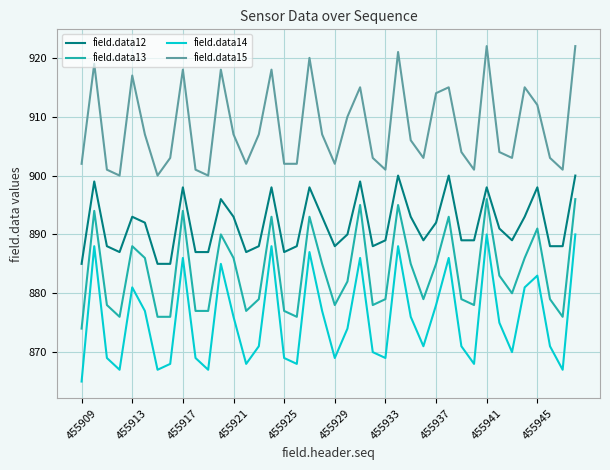

Rank the series by their maximum value, from highest to lowest.

field.data15, field.data12, field.data13, field.data14